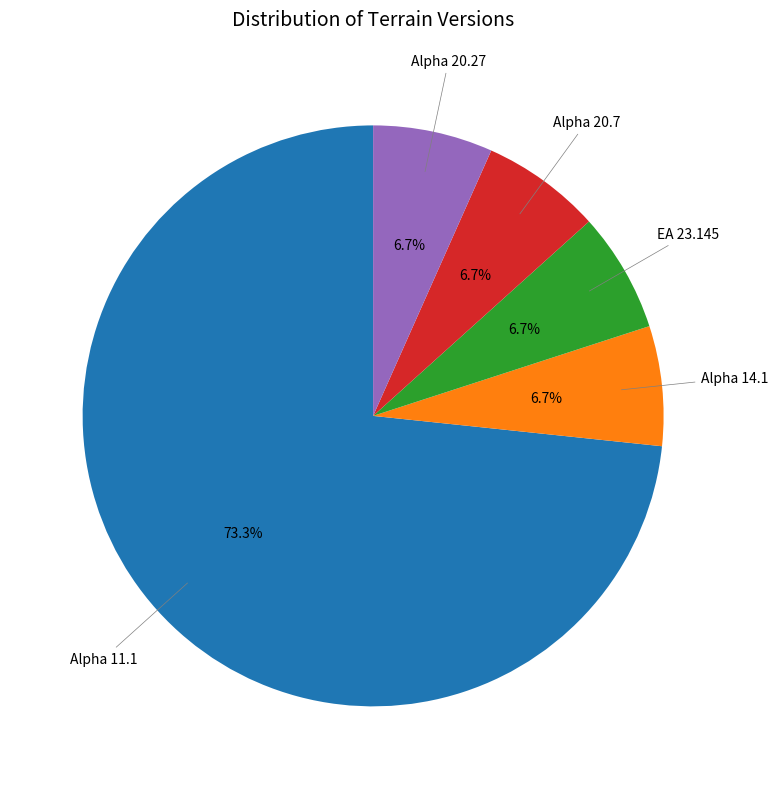

The Alpha 11.1 slice represents 86% of the pie. True or false?

False